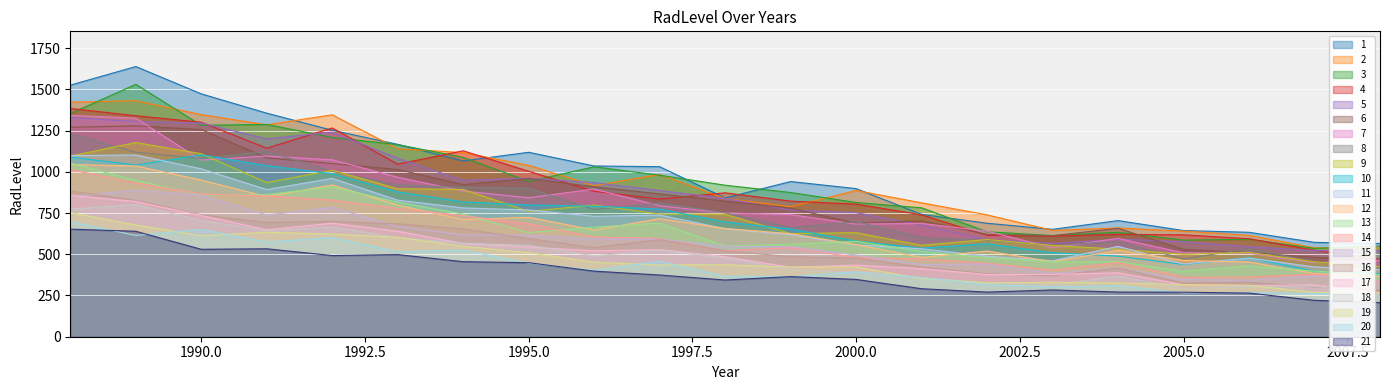

What is the difference between the maximum and minimum values?

682.4